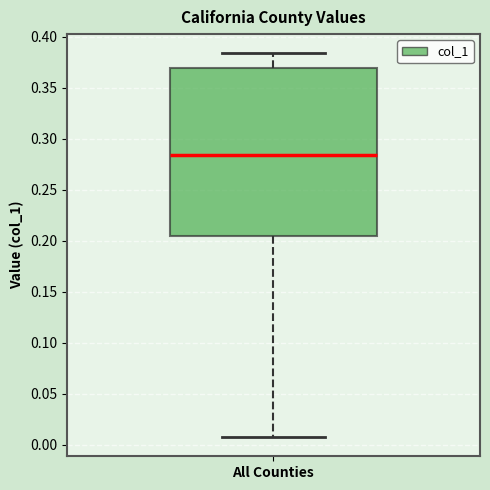

Read this box plot against the y-axis: the position of the median line, the range covered by the box, and the ends of both whiskers. The values are not printed on the chart, so give them approximately, as read against the axis.

median 0.285, box 0.205 to 0.370, whiskers 0.010 to 0.385